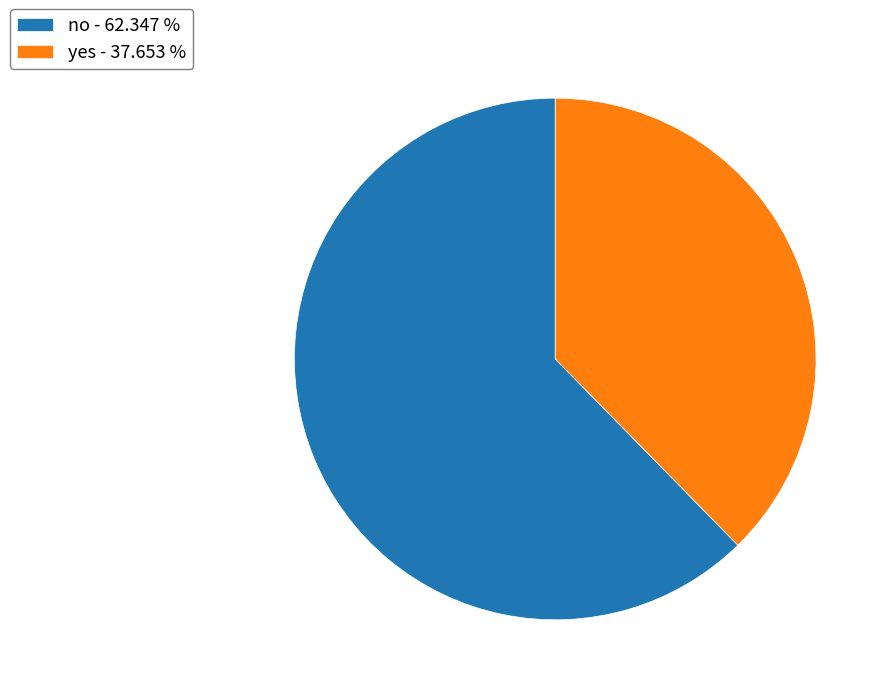

The yes slice represents 38% of the pie. True or false?

True